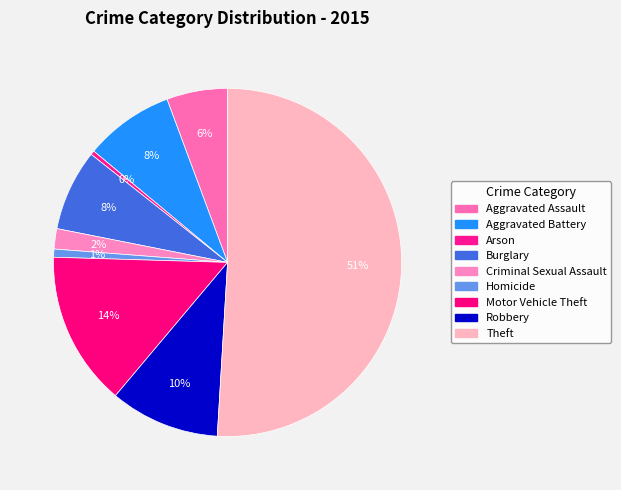

To the nearest percent, what percentage of the pie is Criminal Sexual Assault?

2%